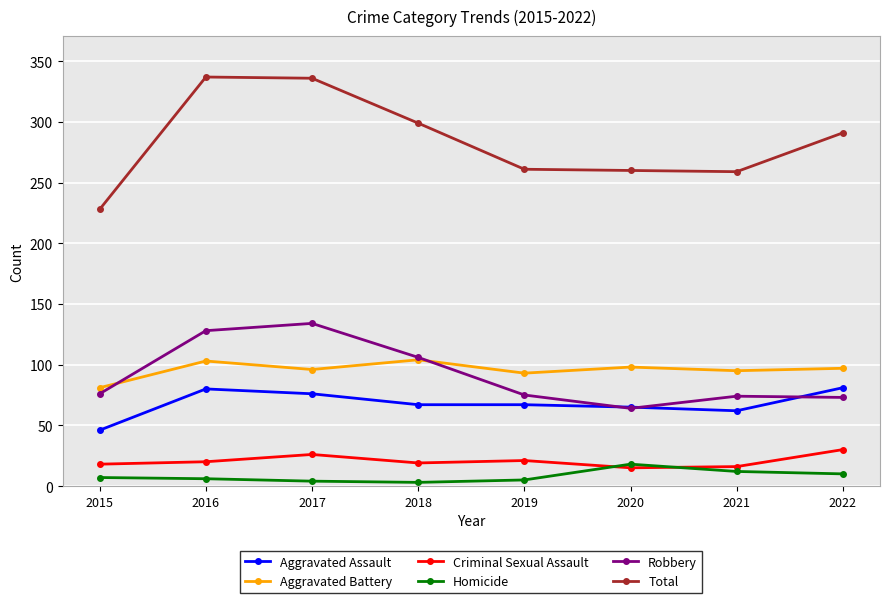

Rank the series at 2021 from highest to lowest value.

Total, Aggravated Battery, Robbery, Aggravated Assault, Criminal Sexual Assault, Homicide